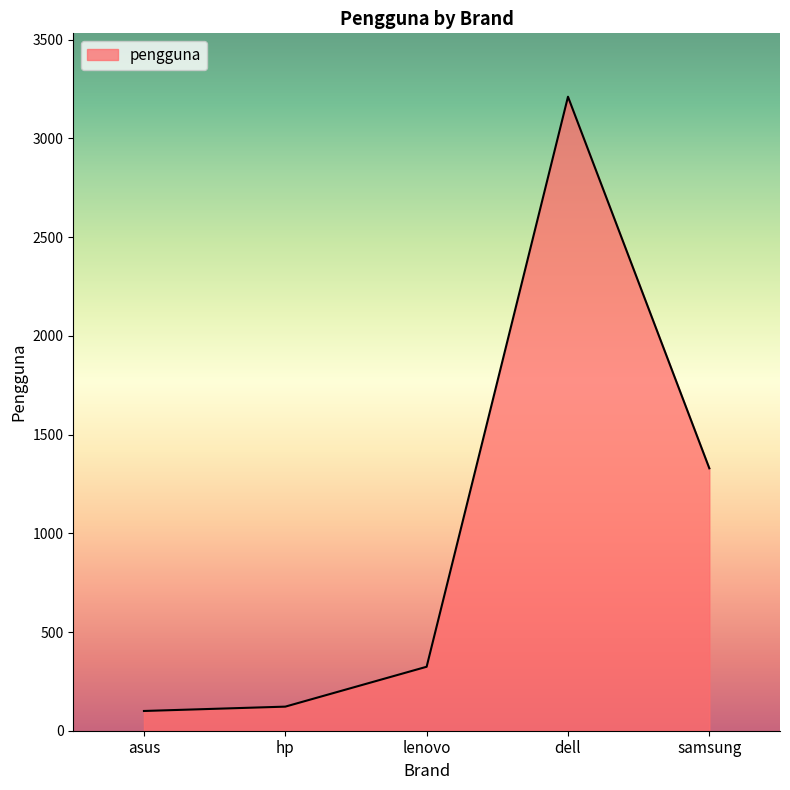

What is the approximate value at dell?

3211